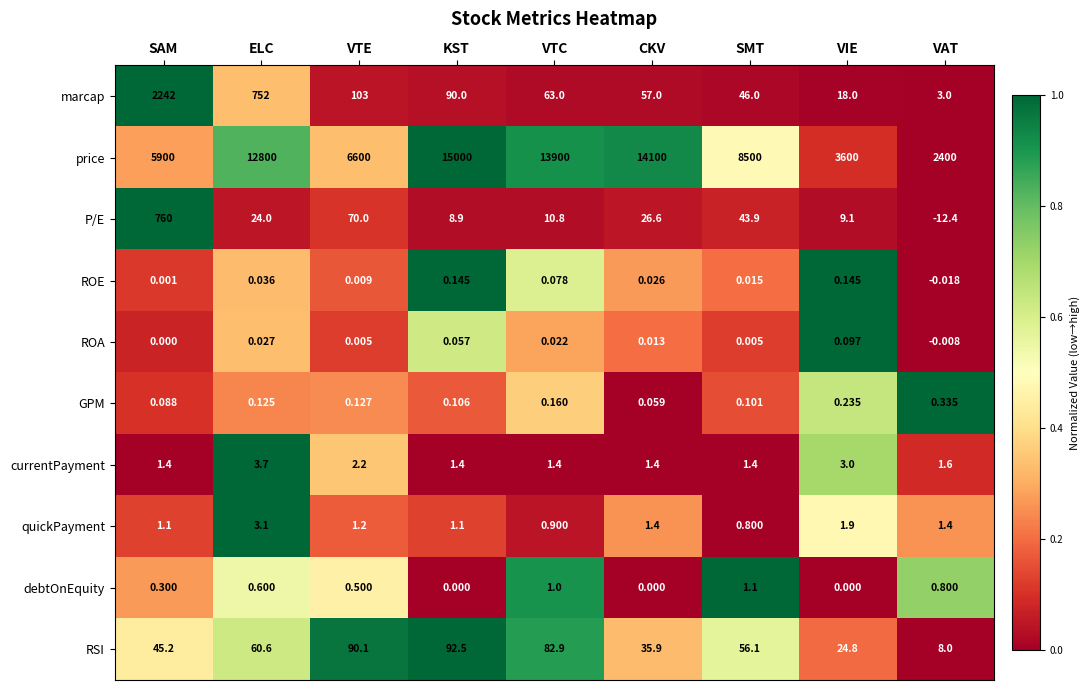

Which category has the highest value in the marcap series?

SAM